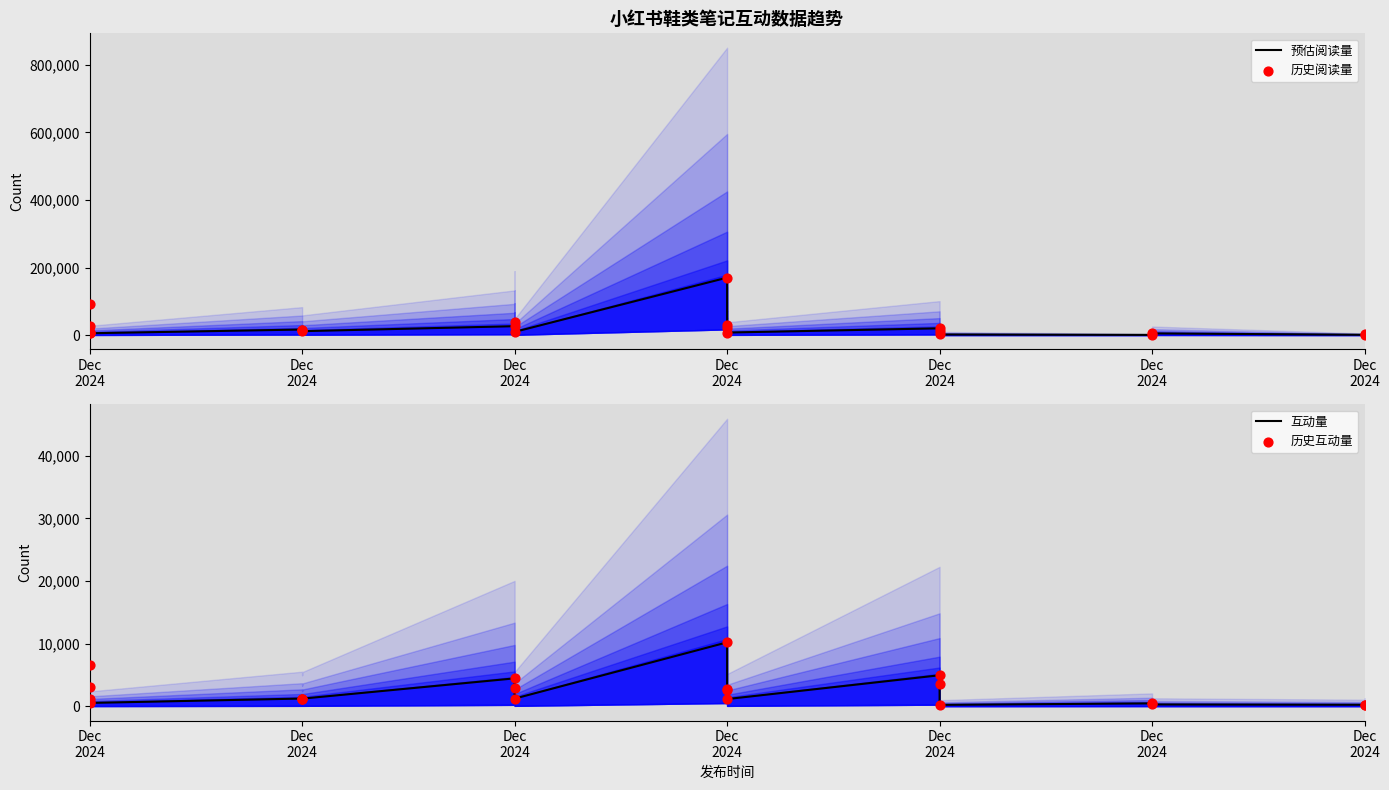

Which series reaches the minimum Y coordinate?

互动量